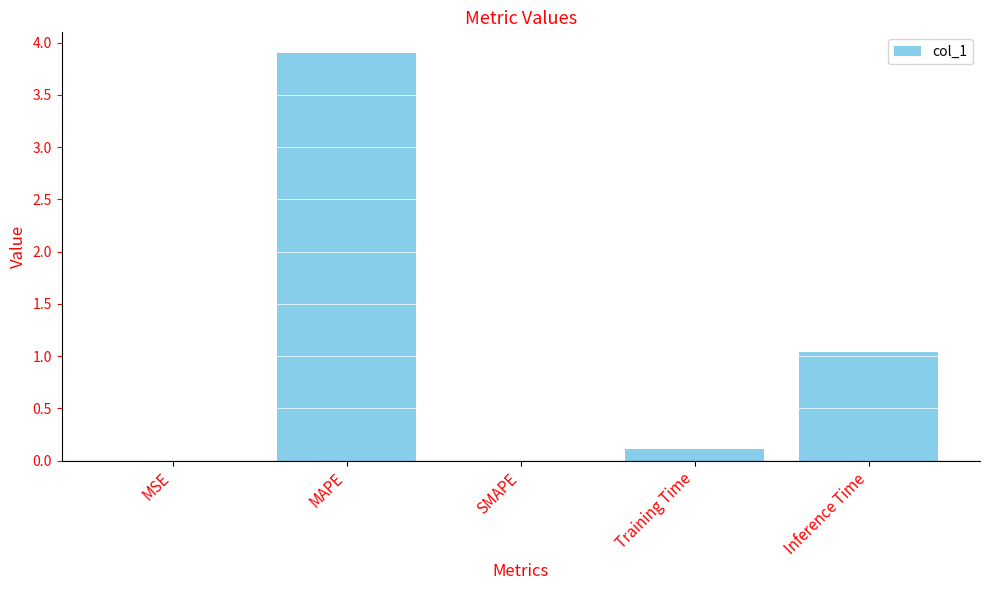

What is the sum of all values?

5.1